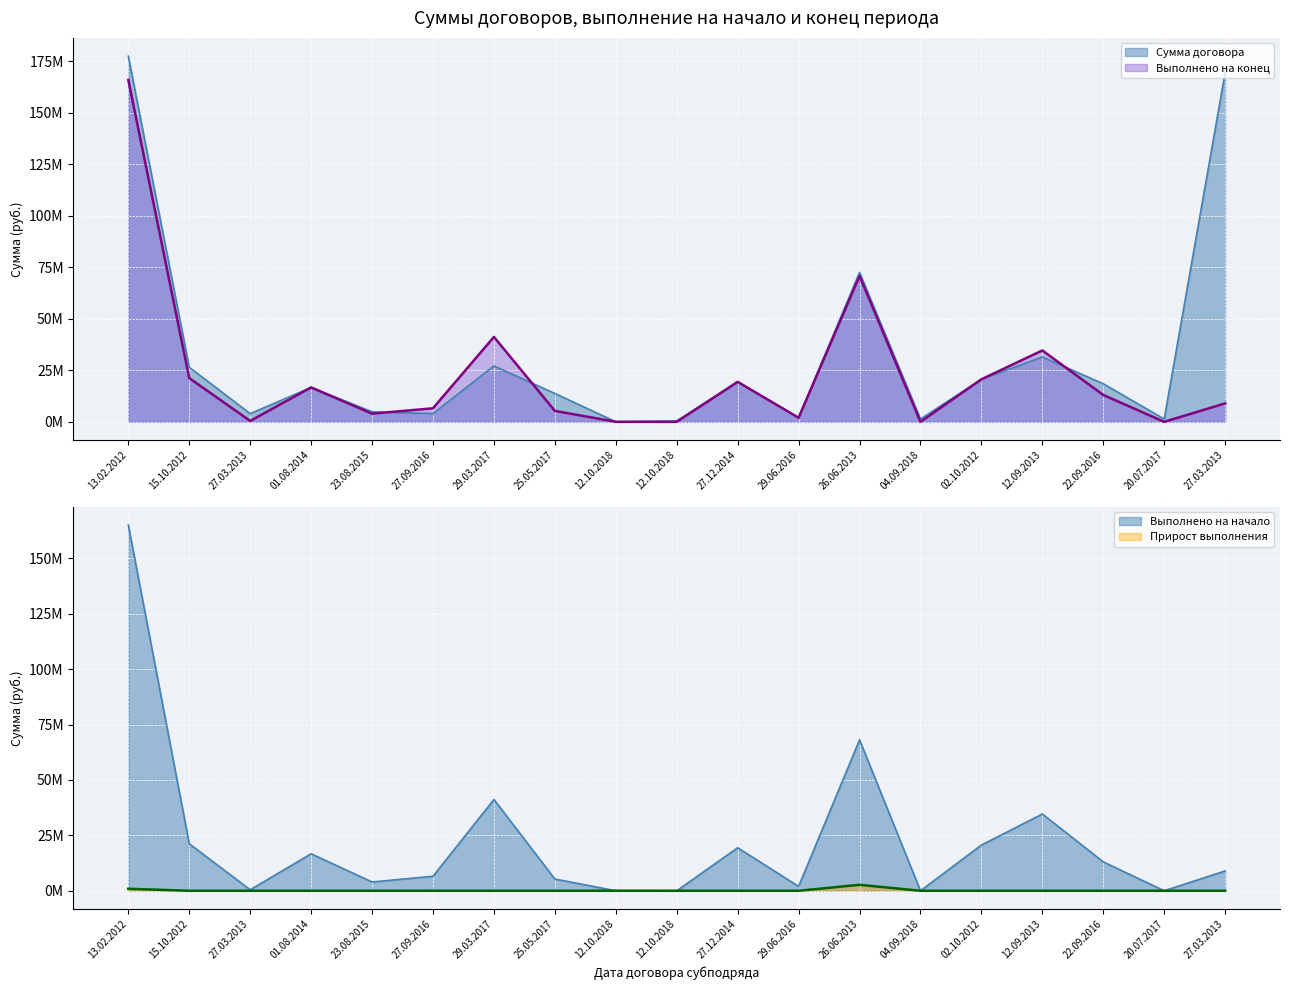

What is the label of the 12th point from the right?

25.05.2017